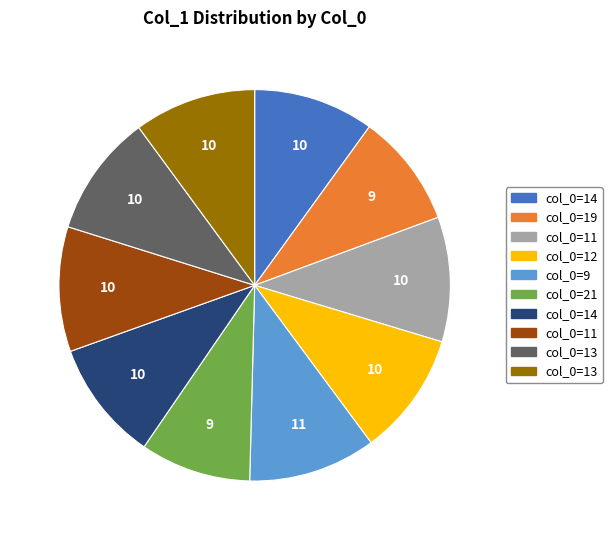

Is there any slice that represents more than half of the pie?

No